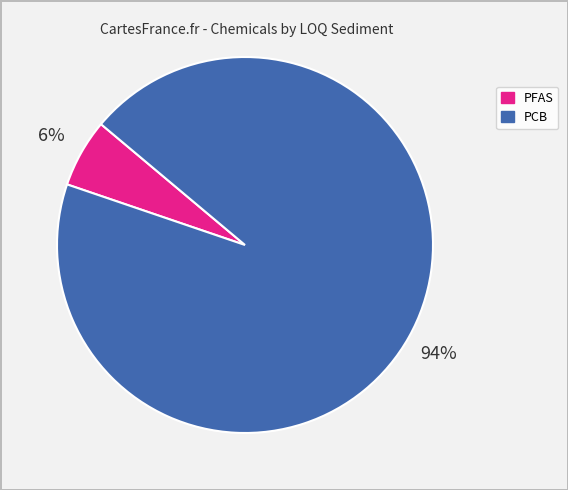

Which category has the biggest portion of the pie?

PCB